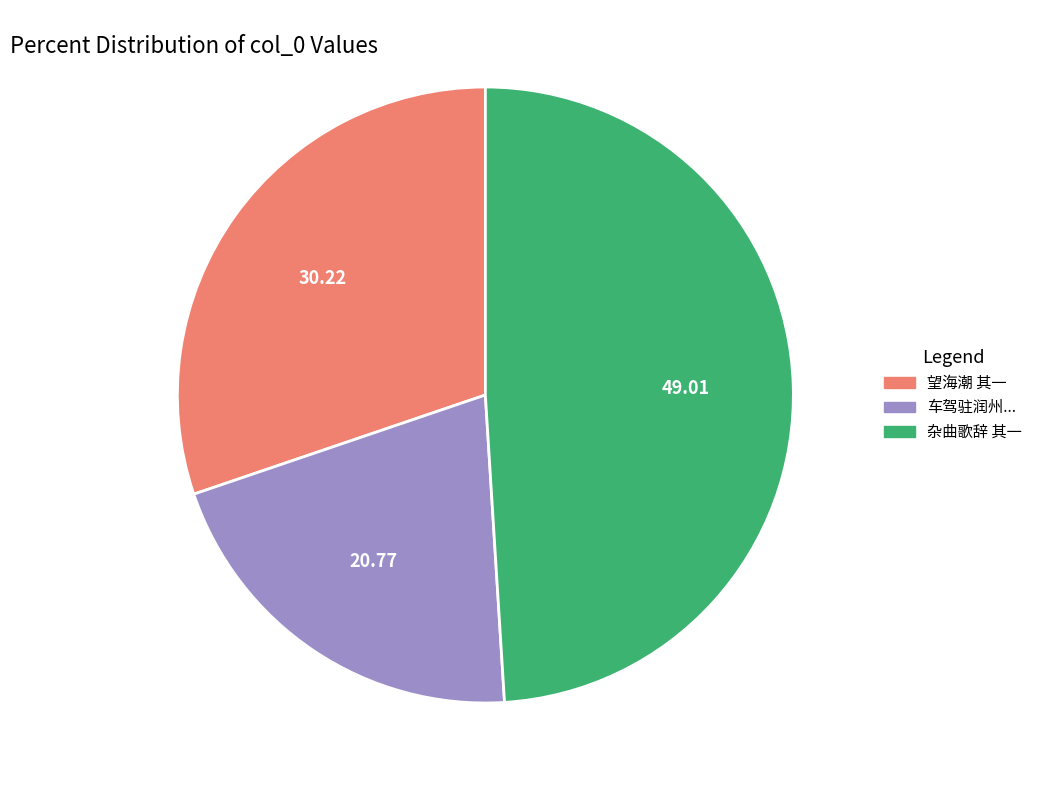

Is there a majority slice in this chart?

No